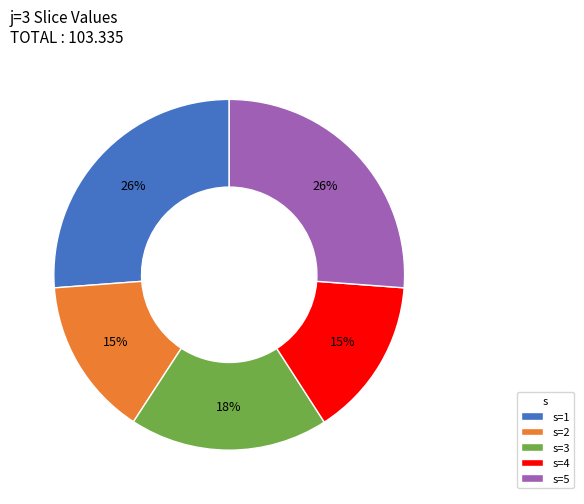

Is there a majority slice in this chart?

No